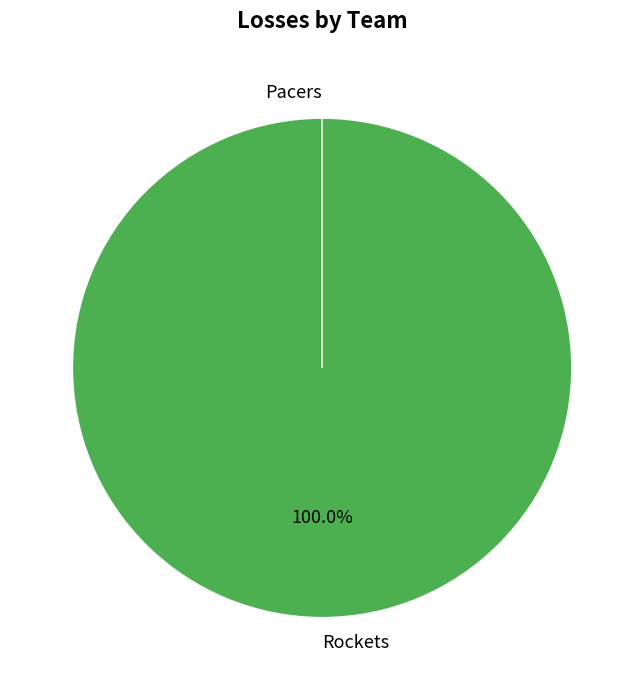

What percentage is the Rockets slice, to the nearest percent?

100%